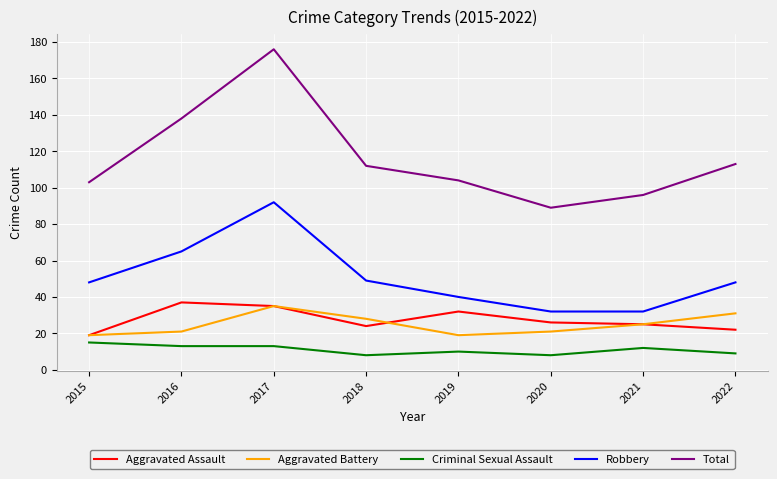

The value of Aggravated Battery at 2020 is 21. True or false?

True